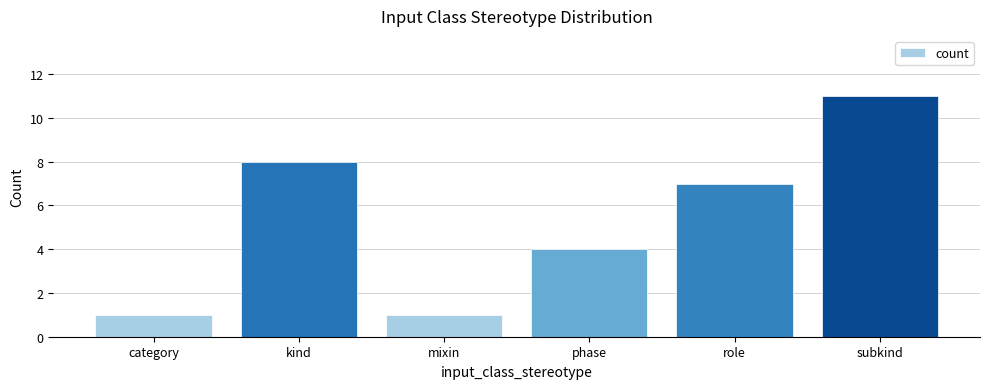

What is the change in value from category to kind?

+7